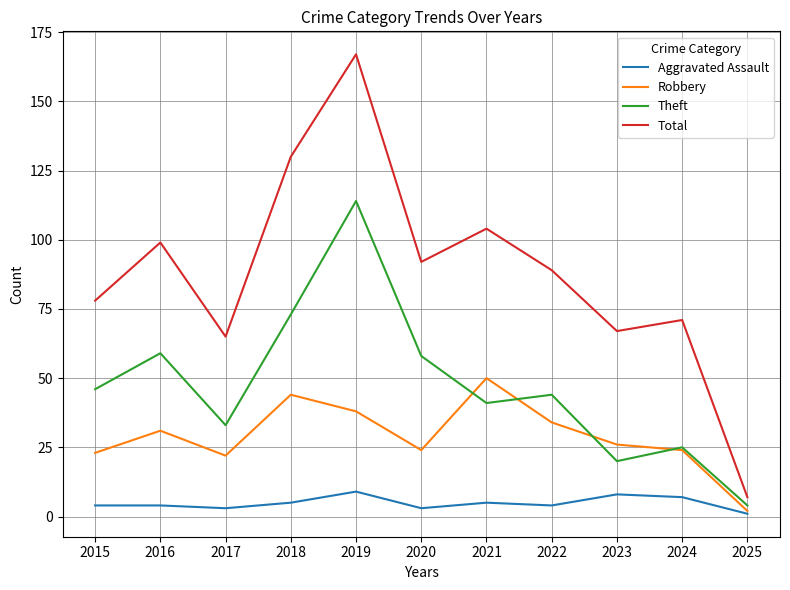

What is the sum of the Robbery values at 2019 and 2025?

40